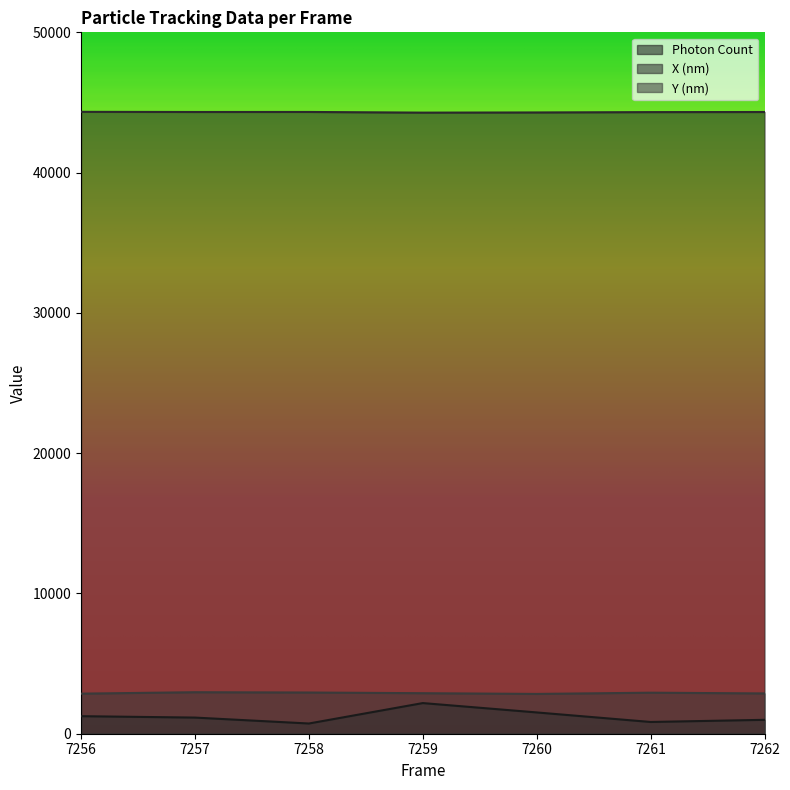

Reading left to right, what are all the values shown in this chart?

Photon Count: 7256=1250.3	7257=1150.7	7258=728.2	7259=2184.4	7260=1517.7	7261=837.0	7262=990.9
X (nm): 7256=44332.7	7257=44321.8	7258=44324.0	7259=44276.4	7260=44288.6	7261=44312.6	7262=44320.6
Y (nm): 7256=2856.4	7257=2958.3	7258=2937.0	7259=2888.5	7260=2837.0	7261=2924.4	7262=2872.3